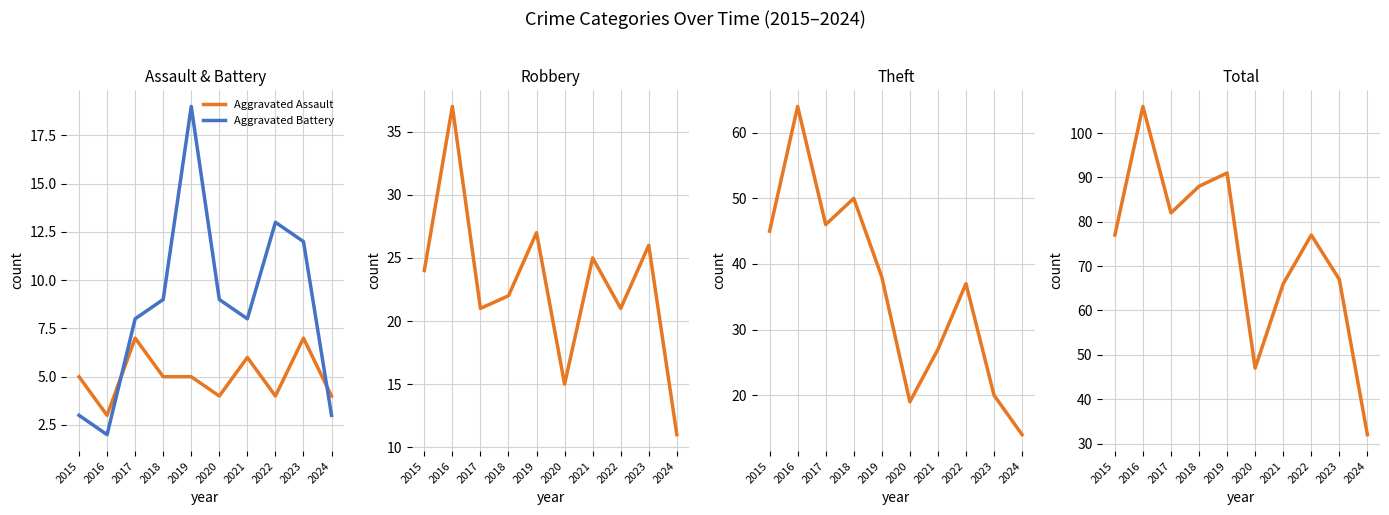

Is it true that Robbery equals 5 at 2022?

False